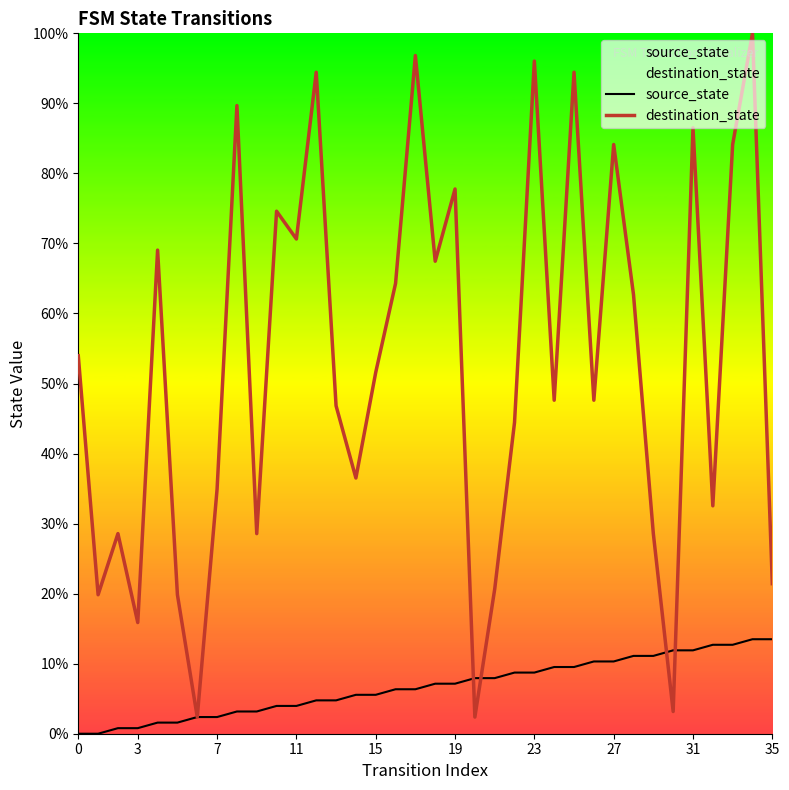

What is the value of the source_state point at the 17th from the left?

6.3